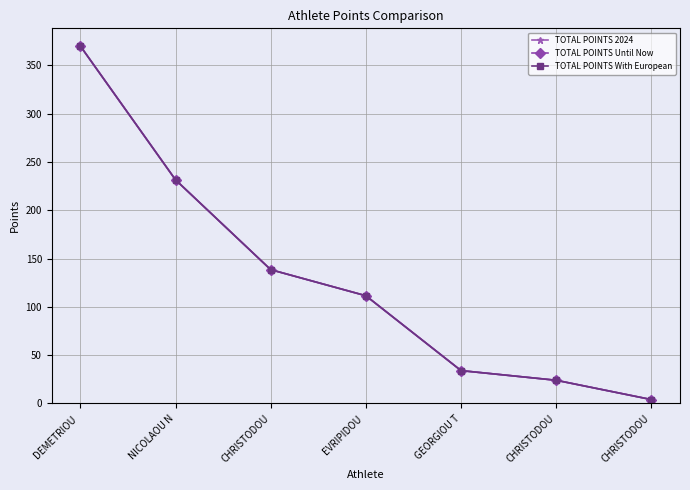

Is this an area chart (filled region under the line)?

No